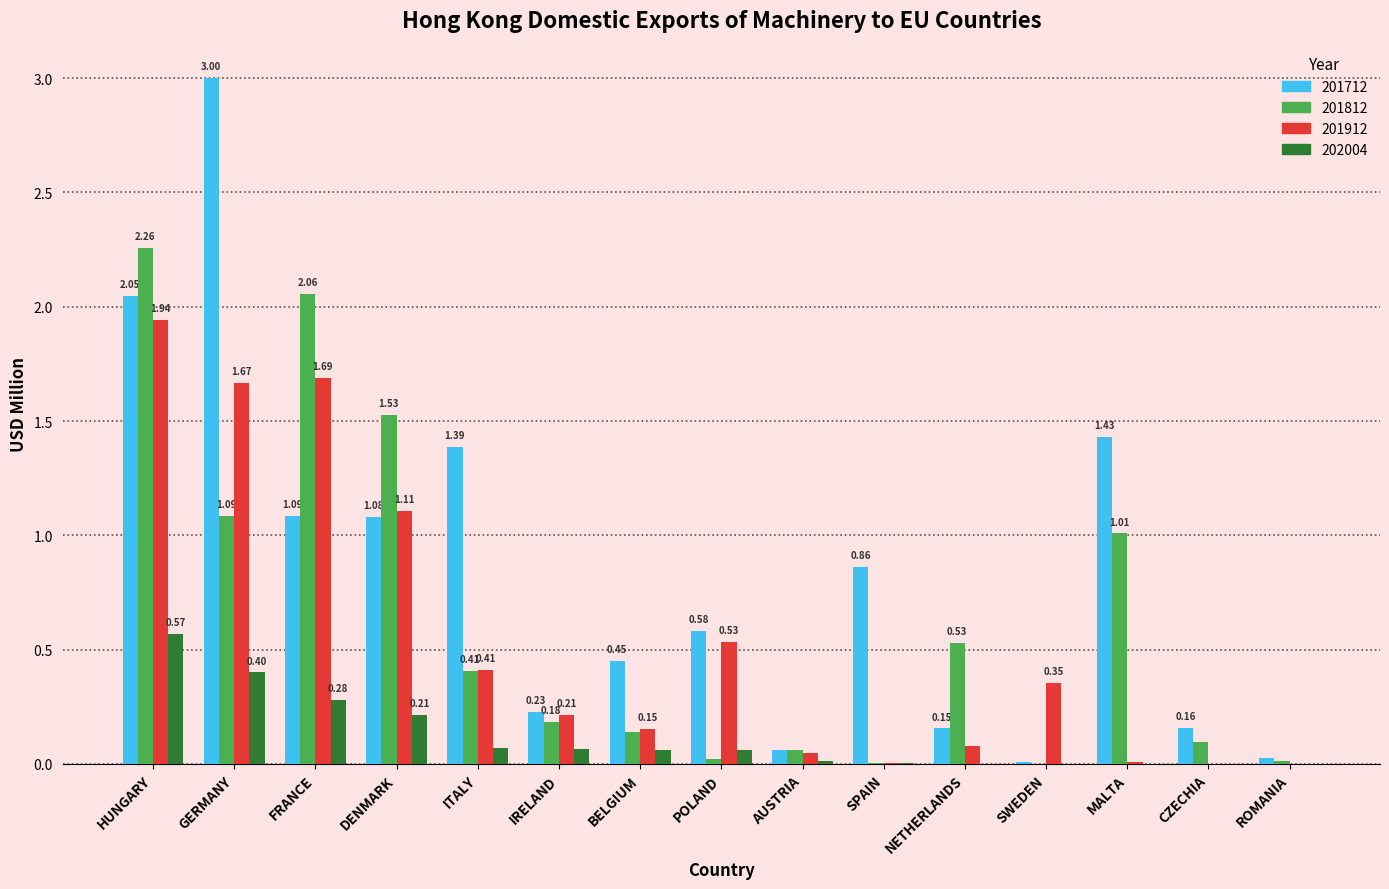

Between GERMANY and AUSTRIA, which series saw the biggest shift?

201712